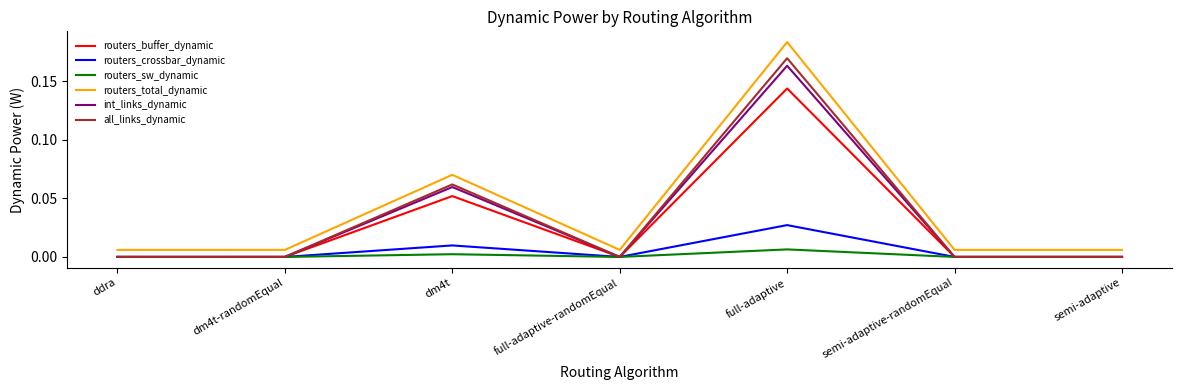

Where is the first local maximum for all_links_dynamic?

dm4t